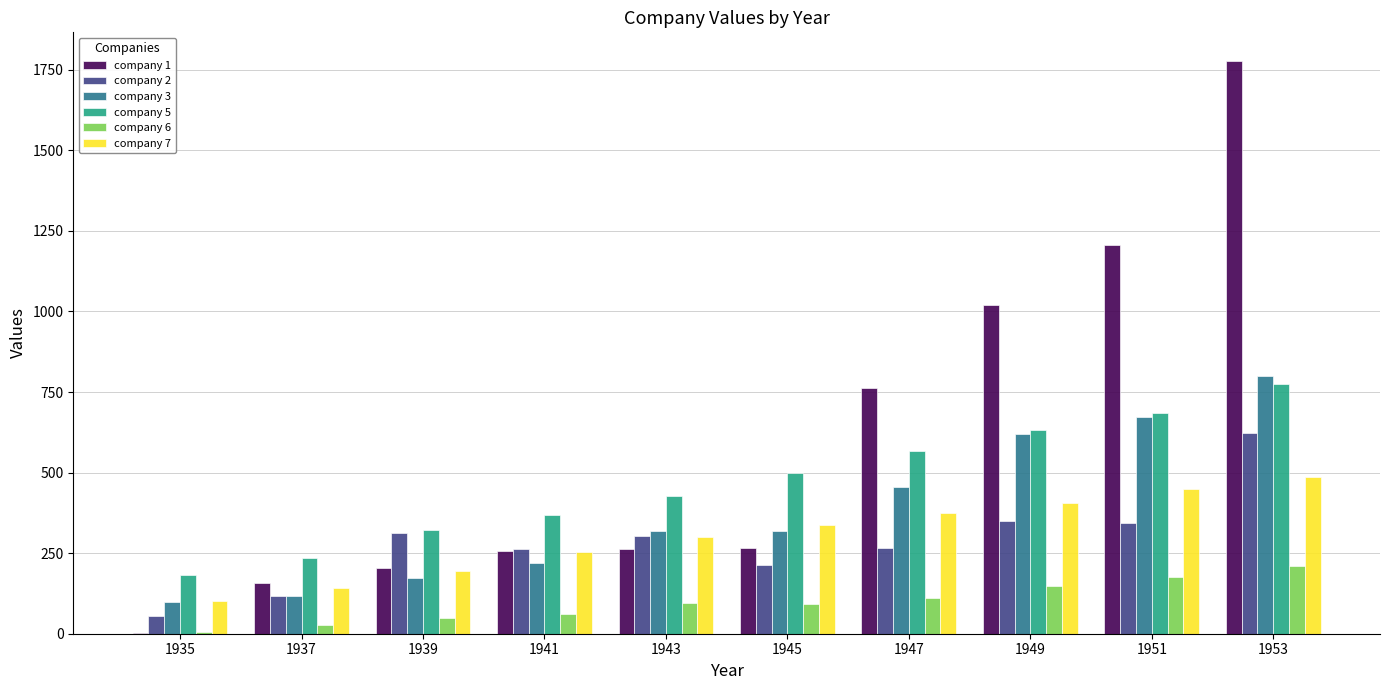

What value does the company 5 series have at 1947?

566.6